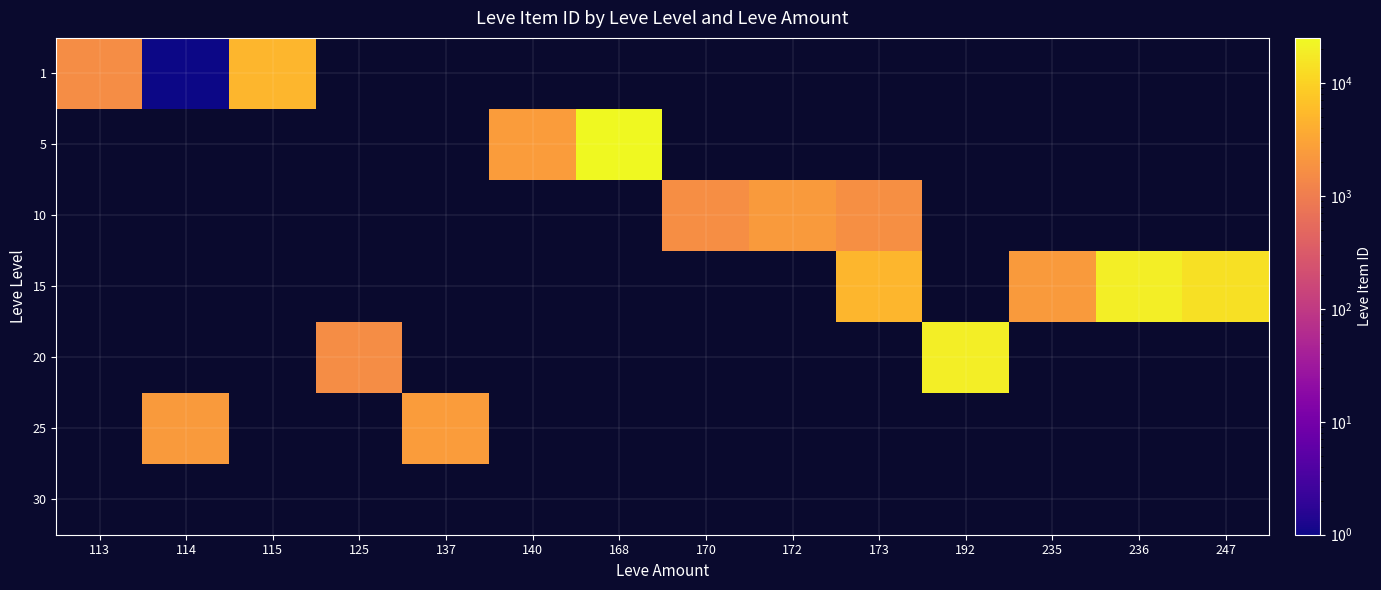

Which series has the widest spread of values?

1